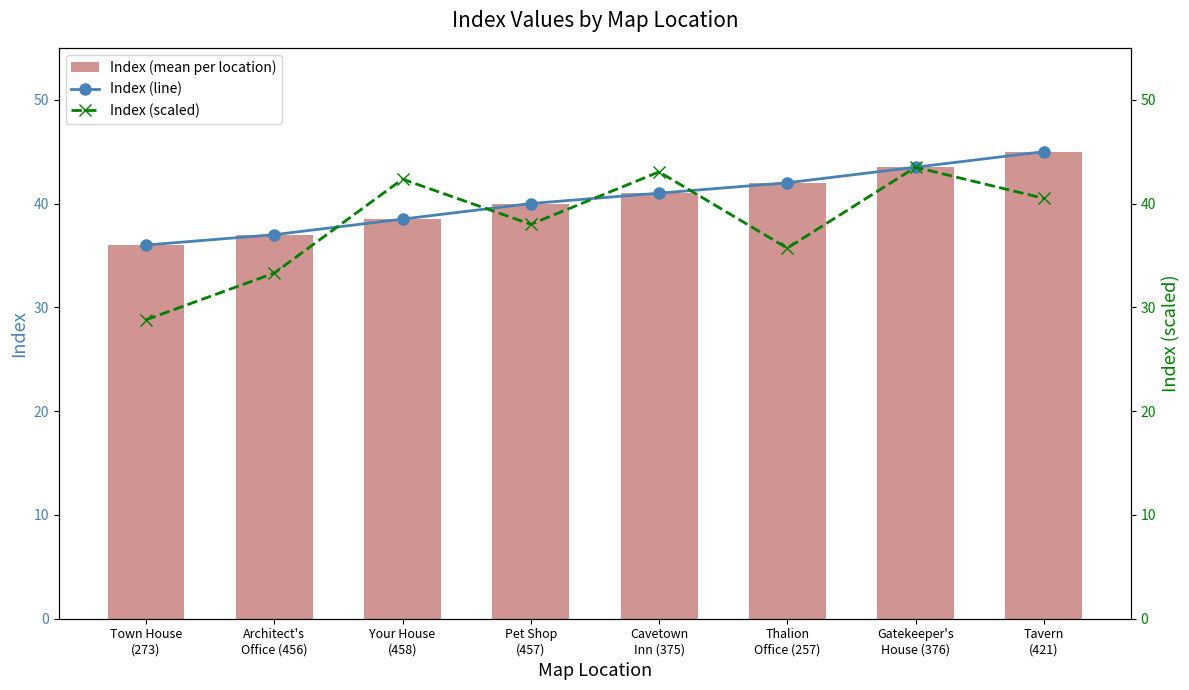

Which series has the largest range (max minus min)?

Index (scaled)